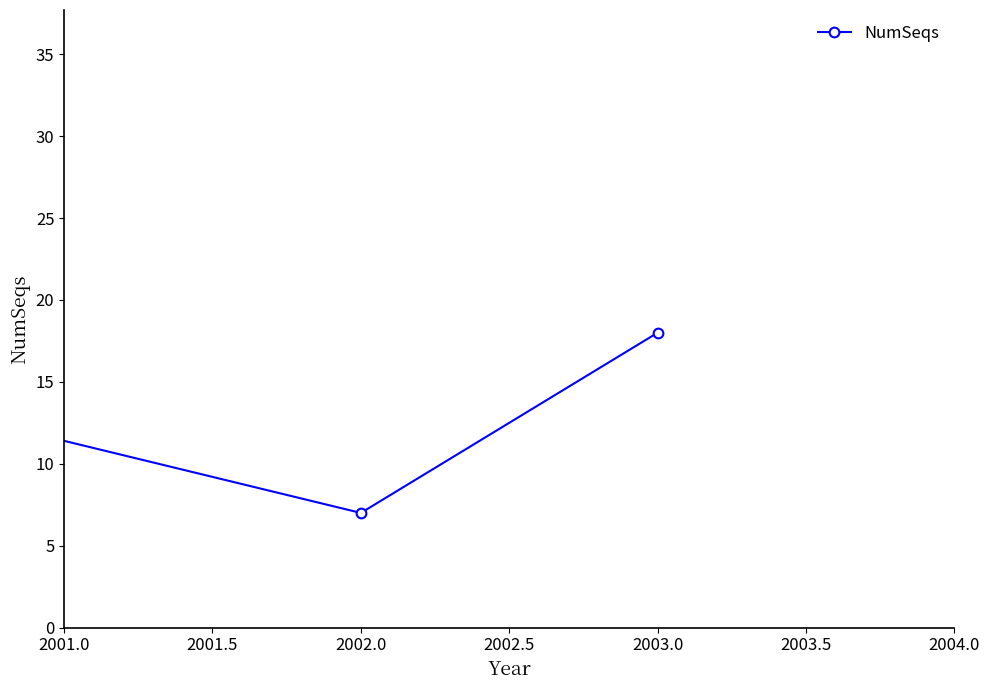

What is the maximum value shown in the chart?

29